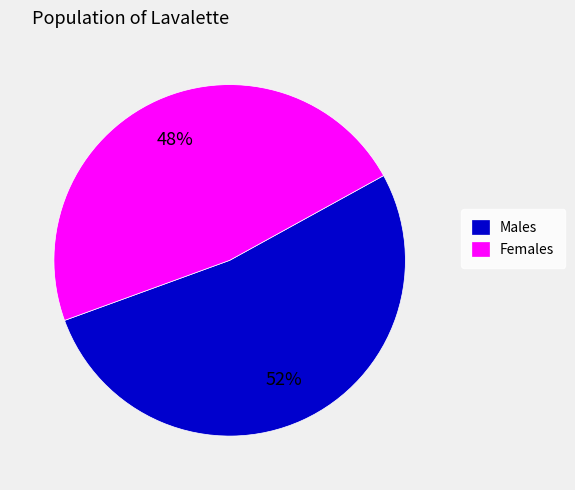

To the nearest percent, what portion does Males represent?

52%